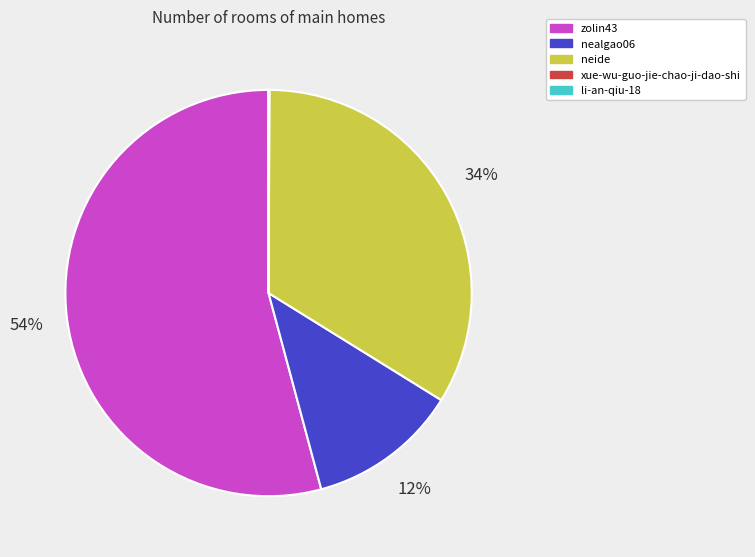

Does any single category account for the majority?

Yes